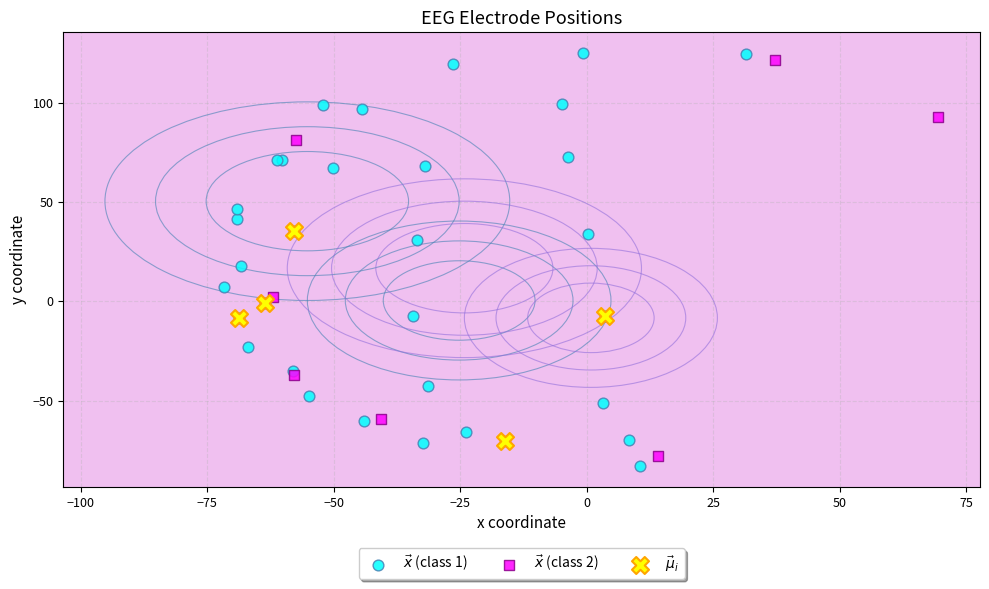

Which series has the largest Y range (max minus min)?

$\vec{x}$ (class 1)